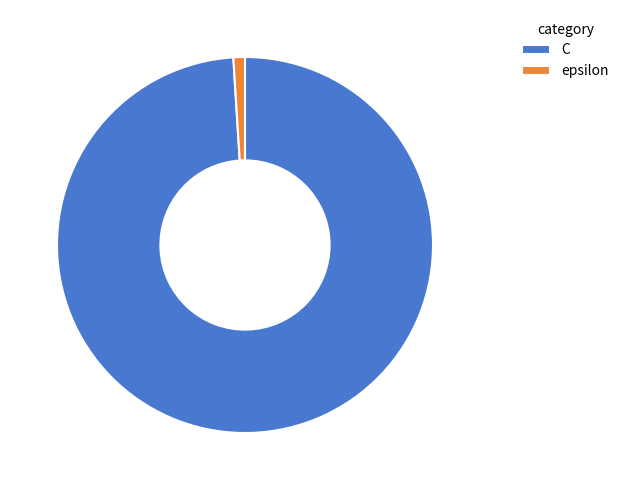

True or false: epsilon accounts for 1% of the total.

True